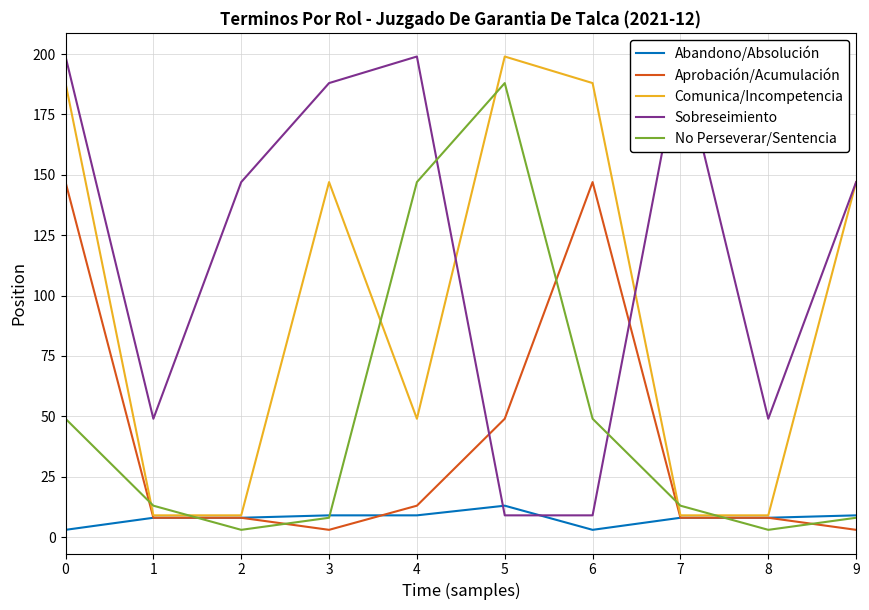

True or false: Aprobación/Acumulación has a value of 8 at 2.

True